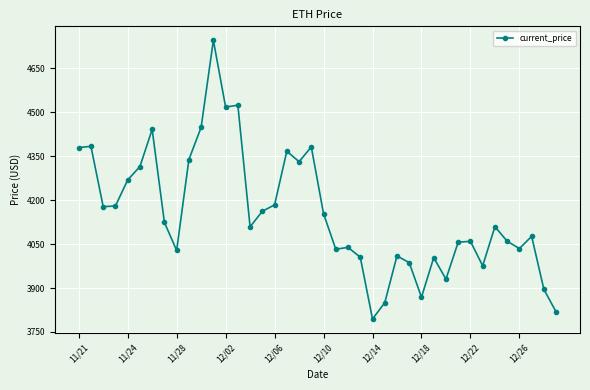

What is the difference between the second highest and minimum values?

730.3